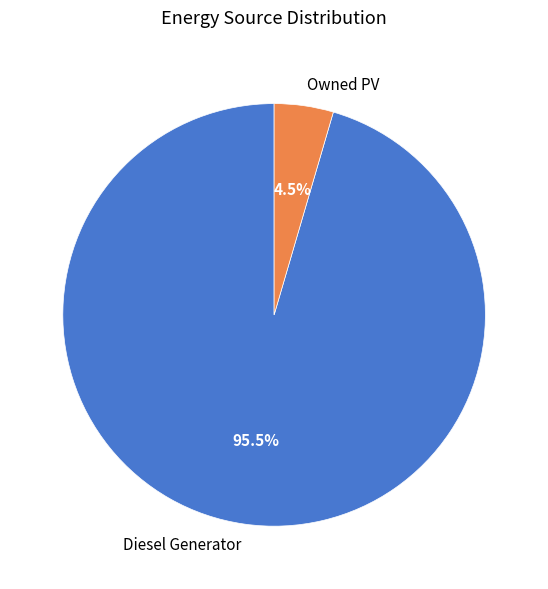

How much of the chart is everything except Diesel Generator?

4.5%